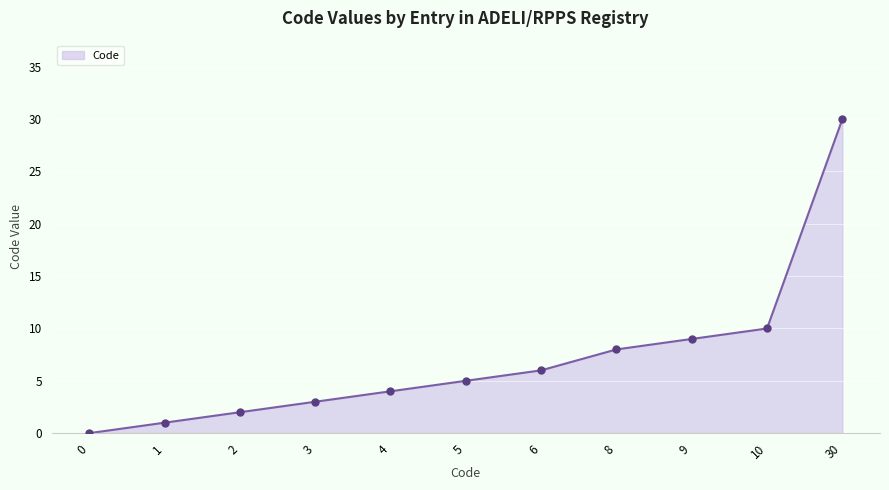

Which has a higher value, 0 or 30?

30